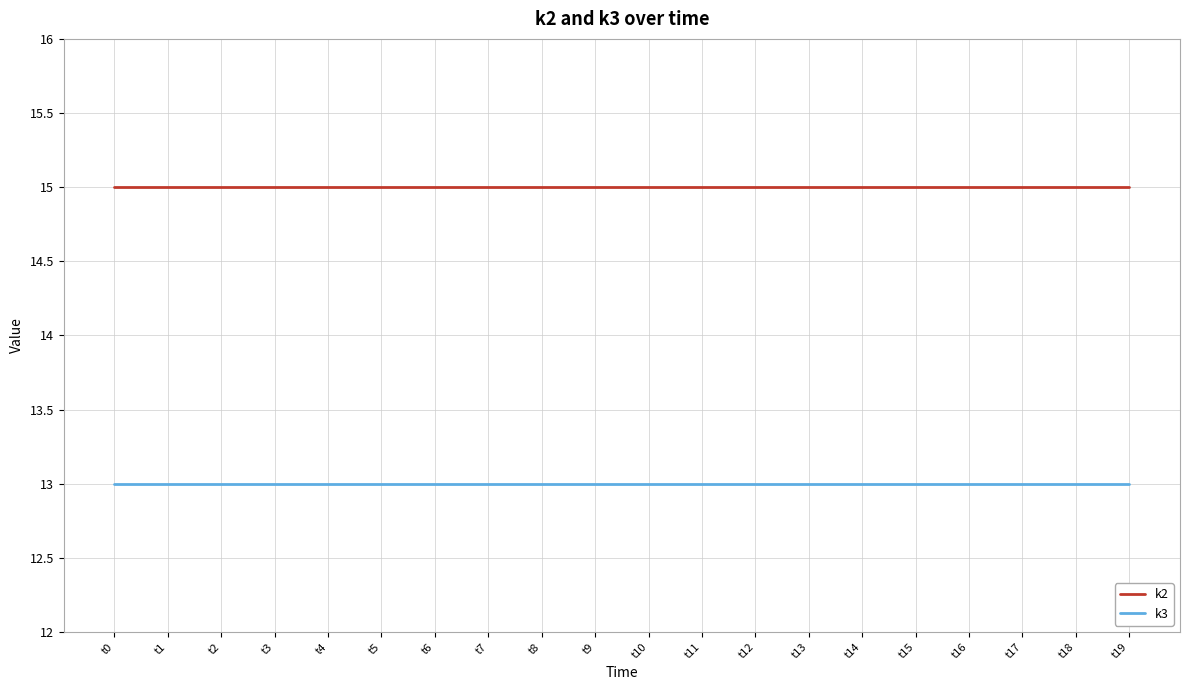

What is the maximum value for k2?

15